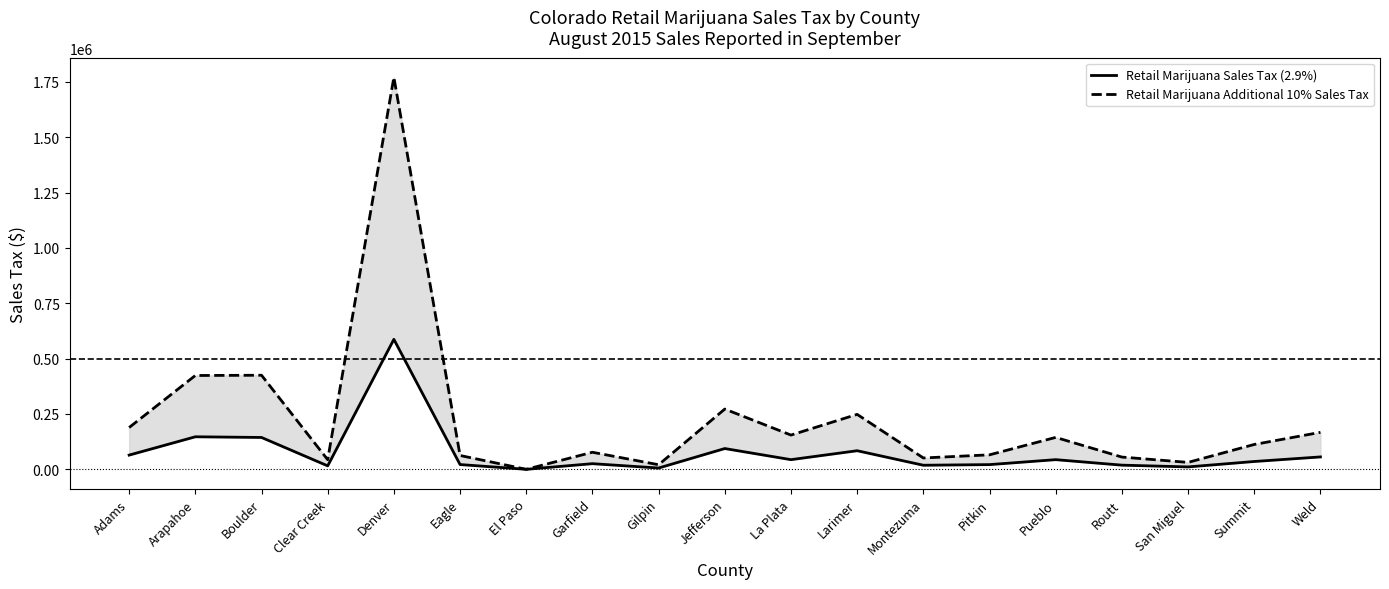

What is the value of the Retail Marijuana Additional 10% Sales Tax point at the 5th from the left?

1770292